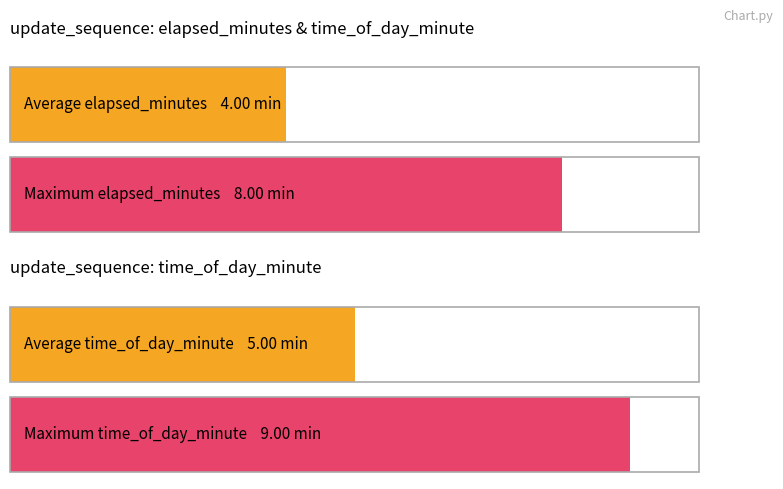

Which has a higher value, 1 or 3?

3